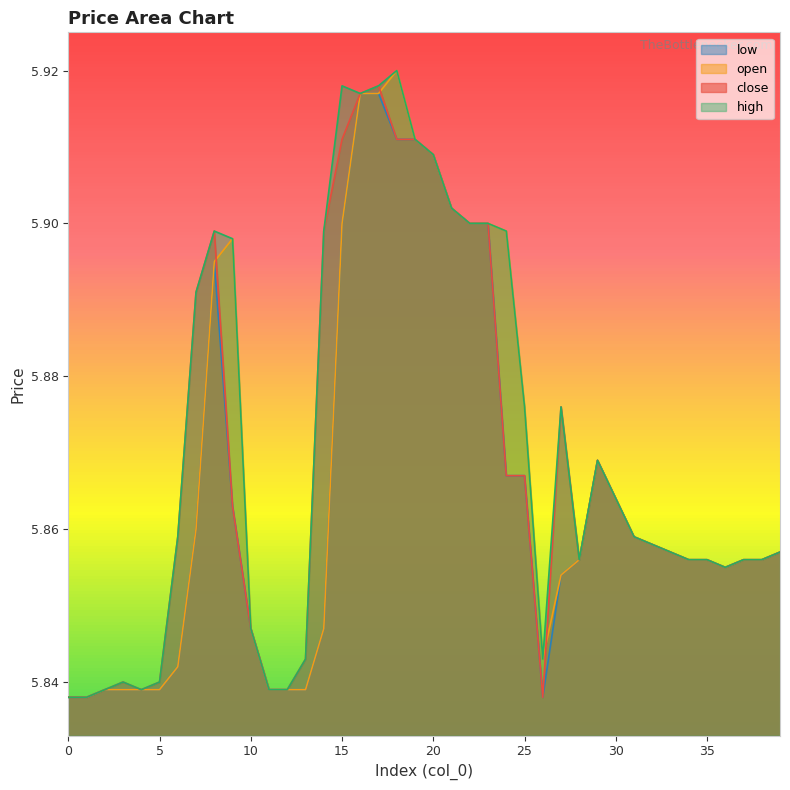

Which series changed the most between 12 and 13?

close